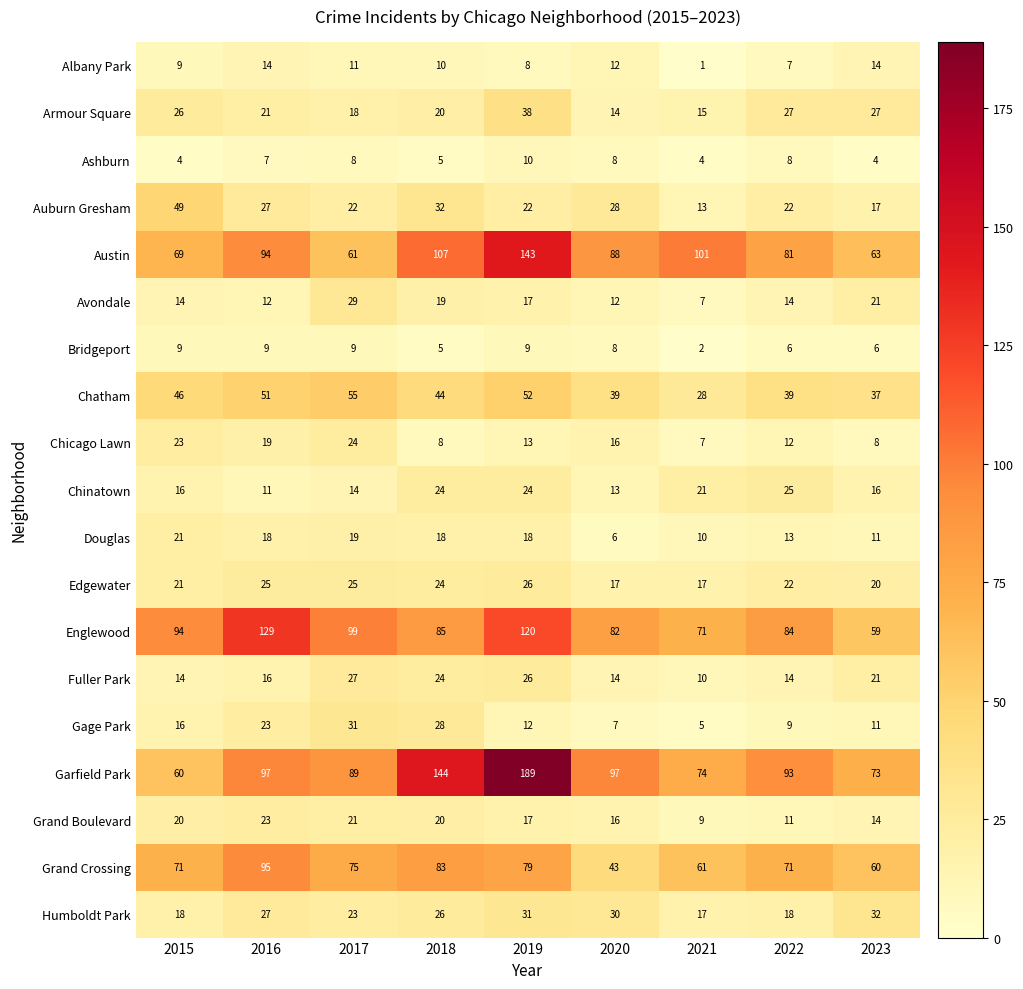

Which series changed the most between 2015 and 2016?

Garfield Park